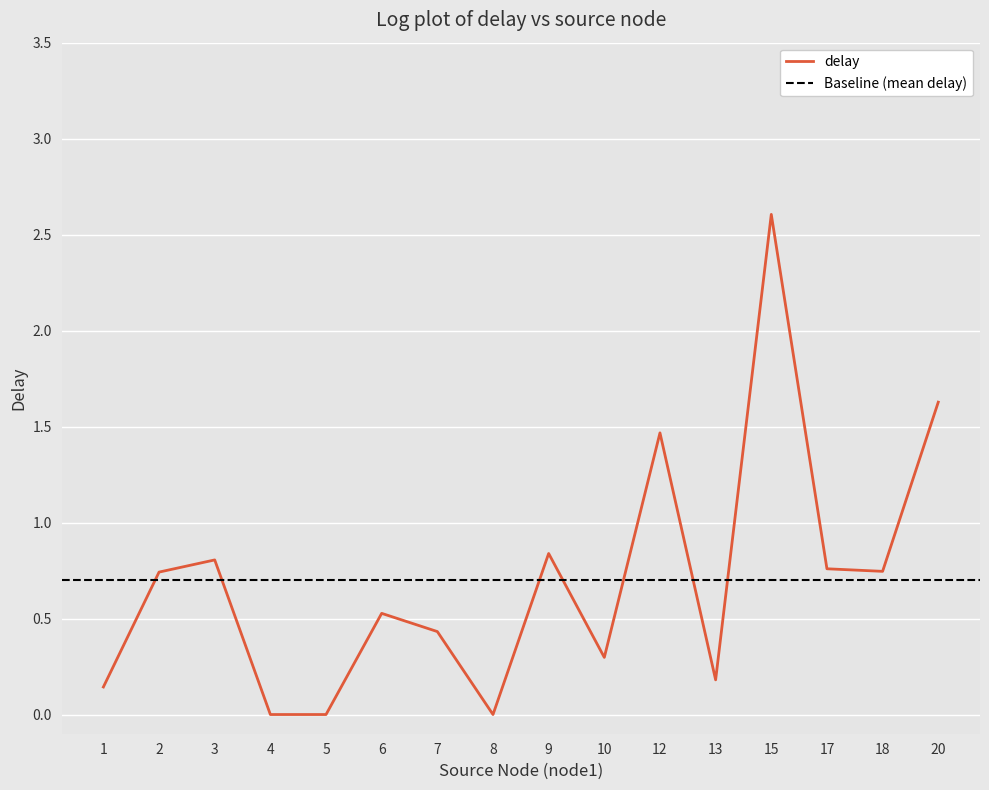

Between 12 and 6, which is larger?

12